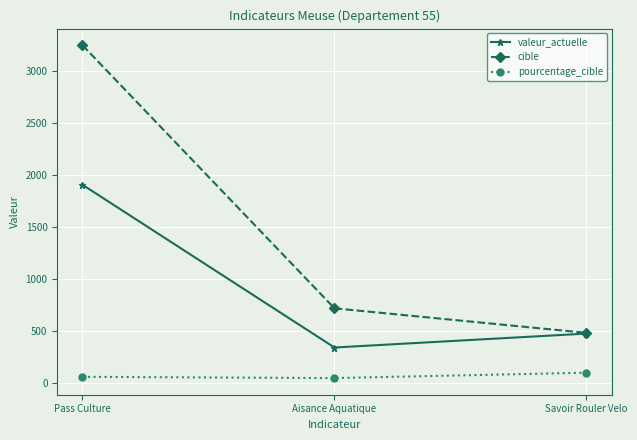

What position from the left is Pass Culture?

1